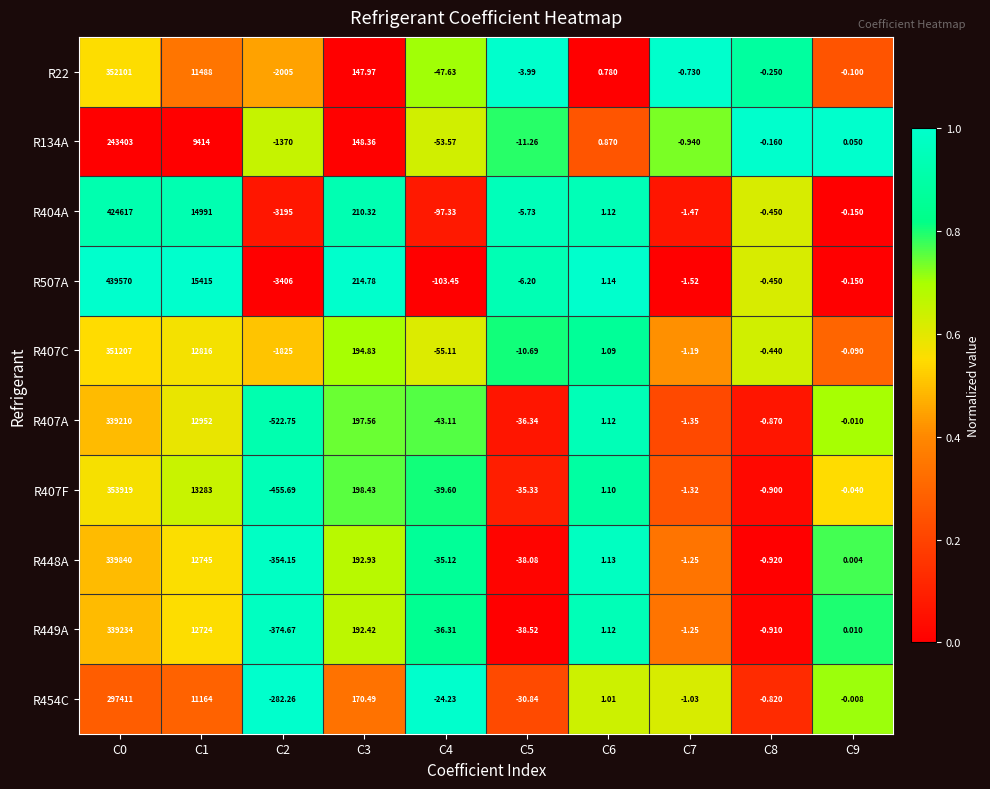

What is the total value across all series at C1?

126992.0